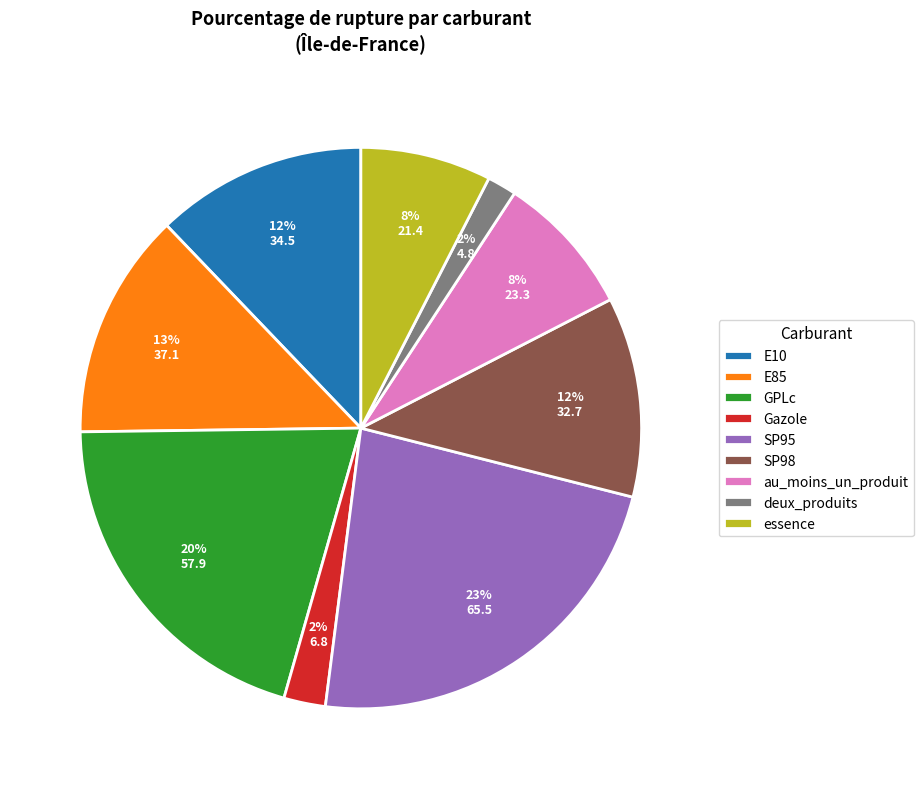

Combined, do GPLc and SP95 account for over 50%?

No